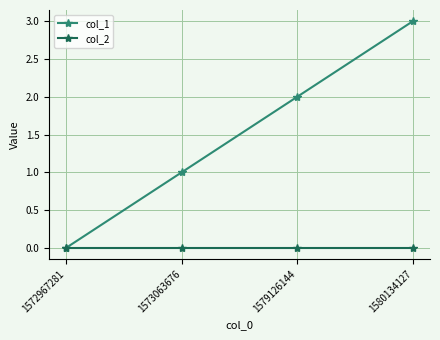

What is the maximum value shown in the chart?

3